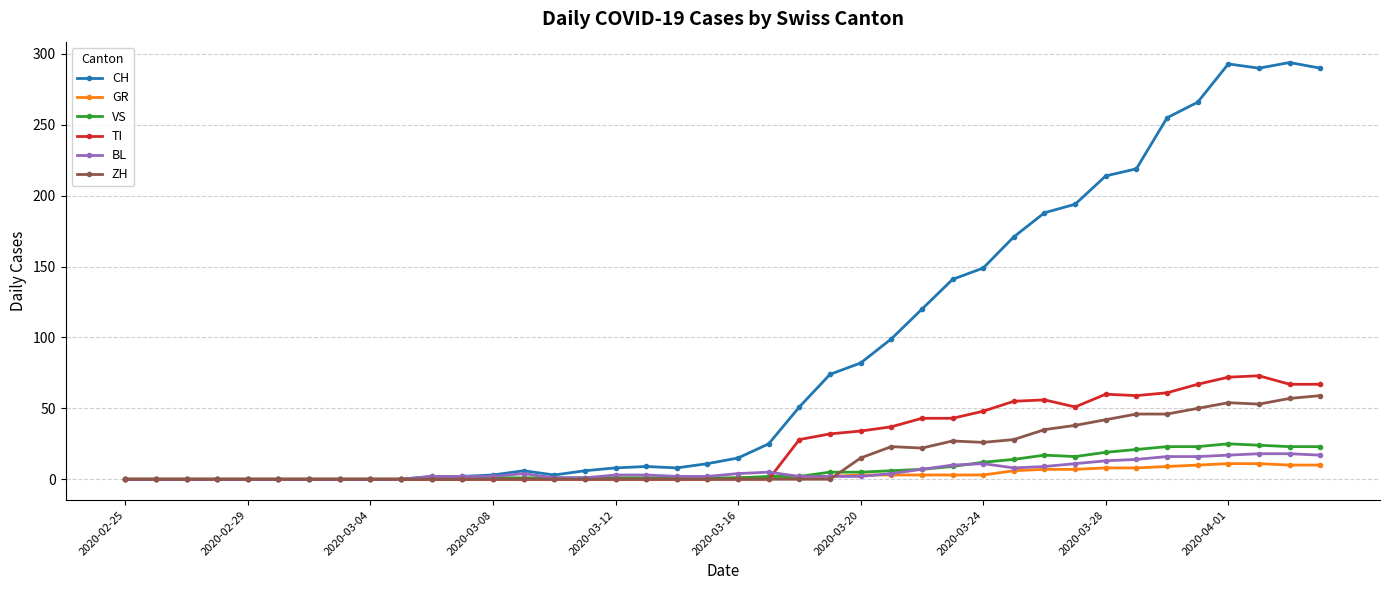

Which series has the widest spread of values?

CH